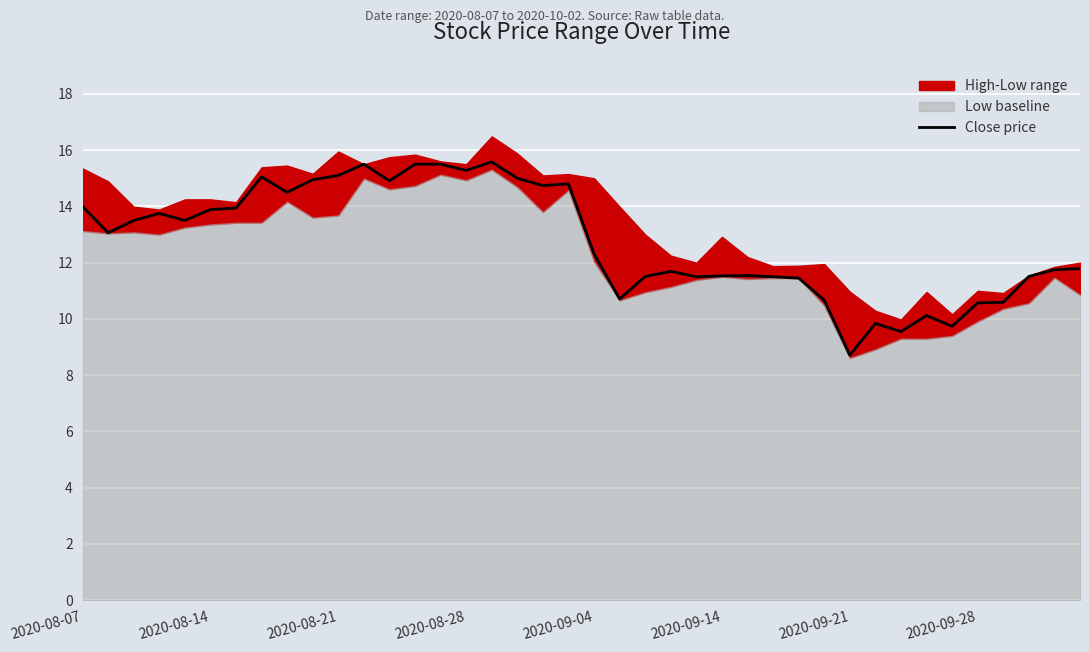

How many points are higher than both their immediate neighbors (excluding endpoints)?

9